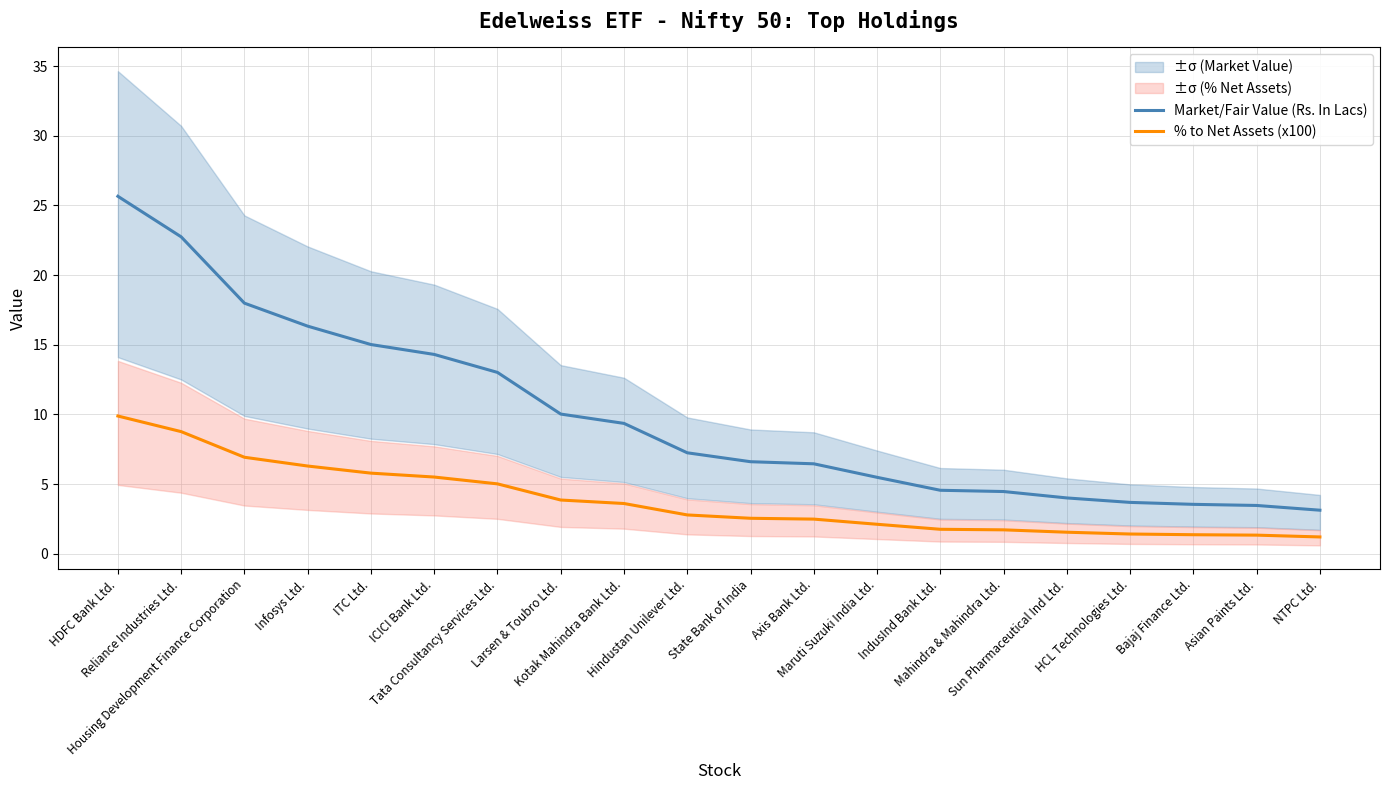

Count the number of data series in this chart.

2